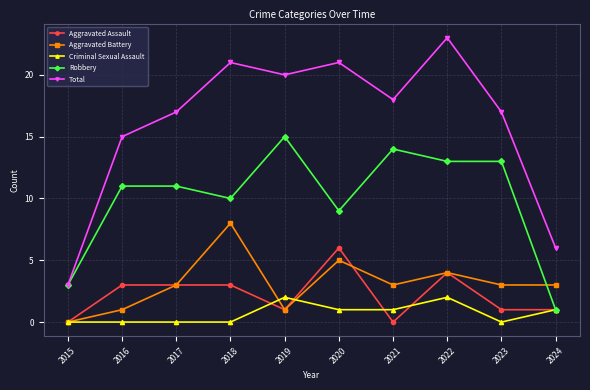

The Robbery series shows 7 at 2018. True or false?

False